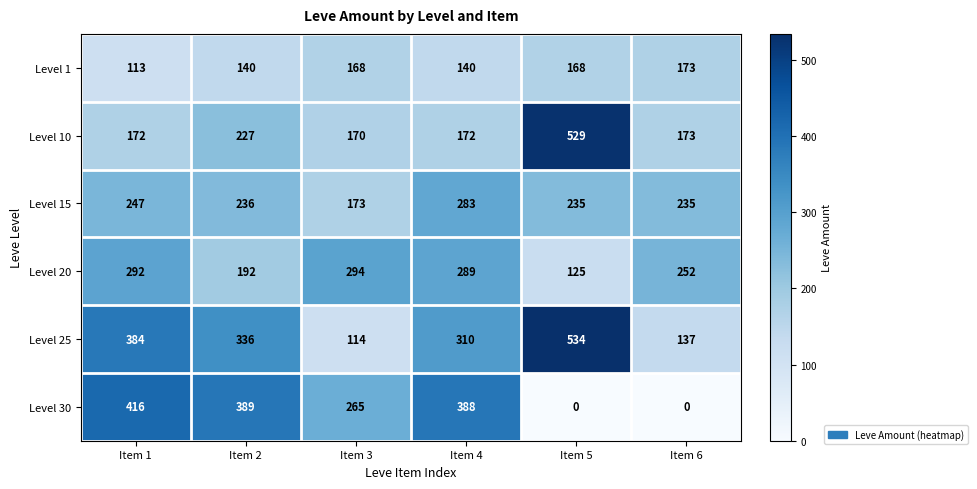

Which series has the widest spread of values?

Level 25